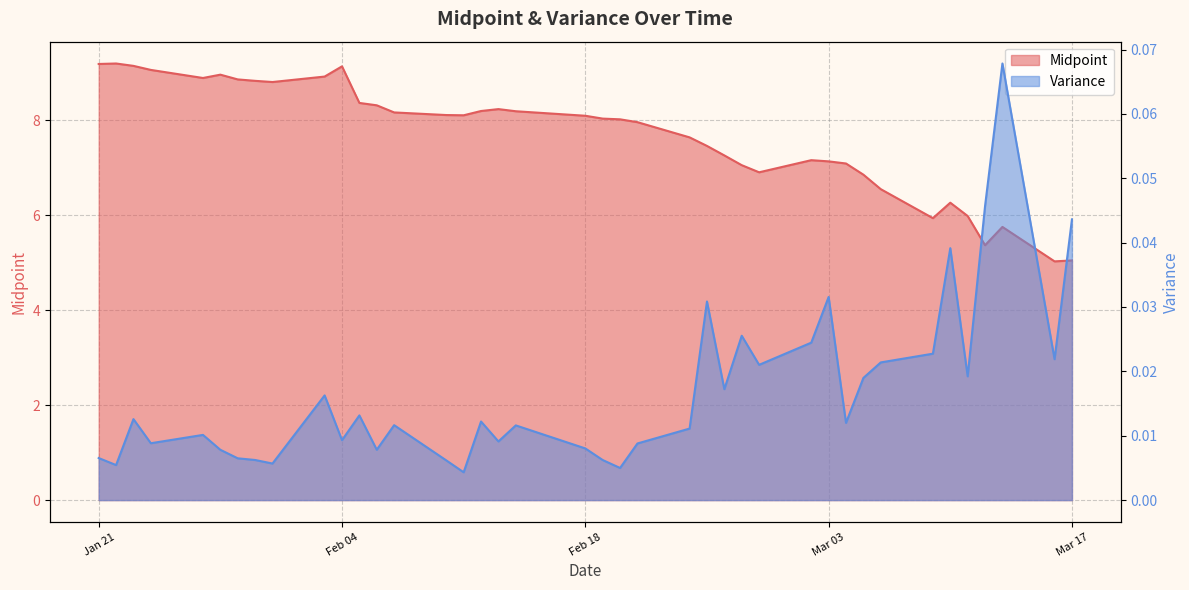

How many series are shown in this chart?

2